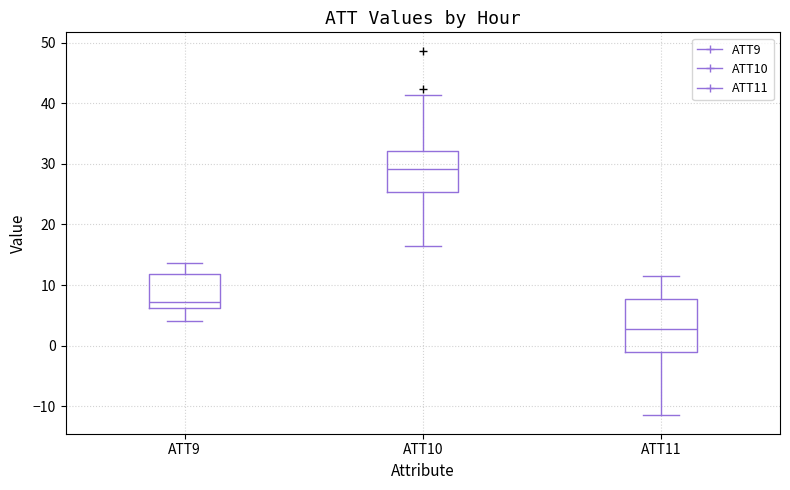

Which box has the lowest median line?

ATT11